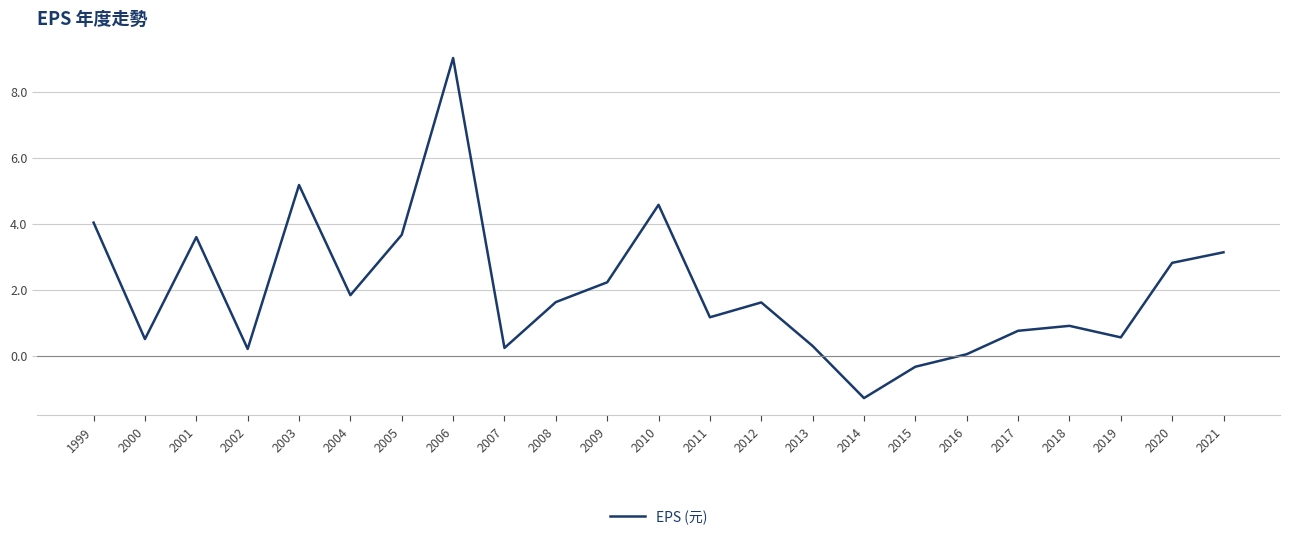

Read the value at 2005.

3.7